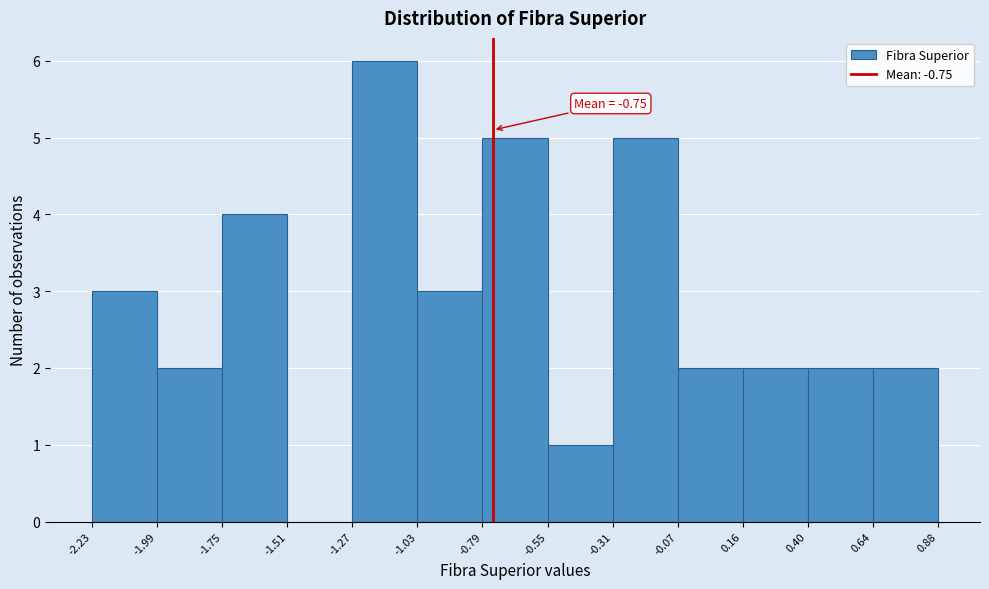

Which range on the x-axis has the tallest bar?

-1.27 to -1.03